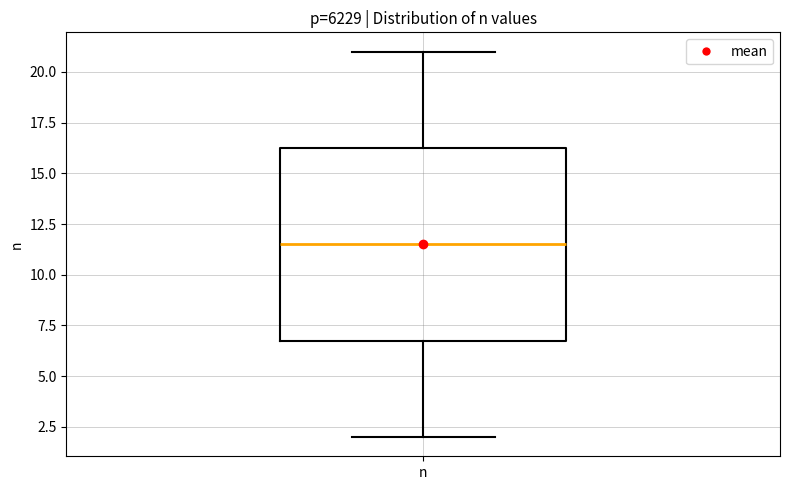

Where does the lower whisker of the box for n end on the y-axis? The values are not printed on the chart, so give them approximately, as read against the axis.

2.0